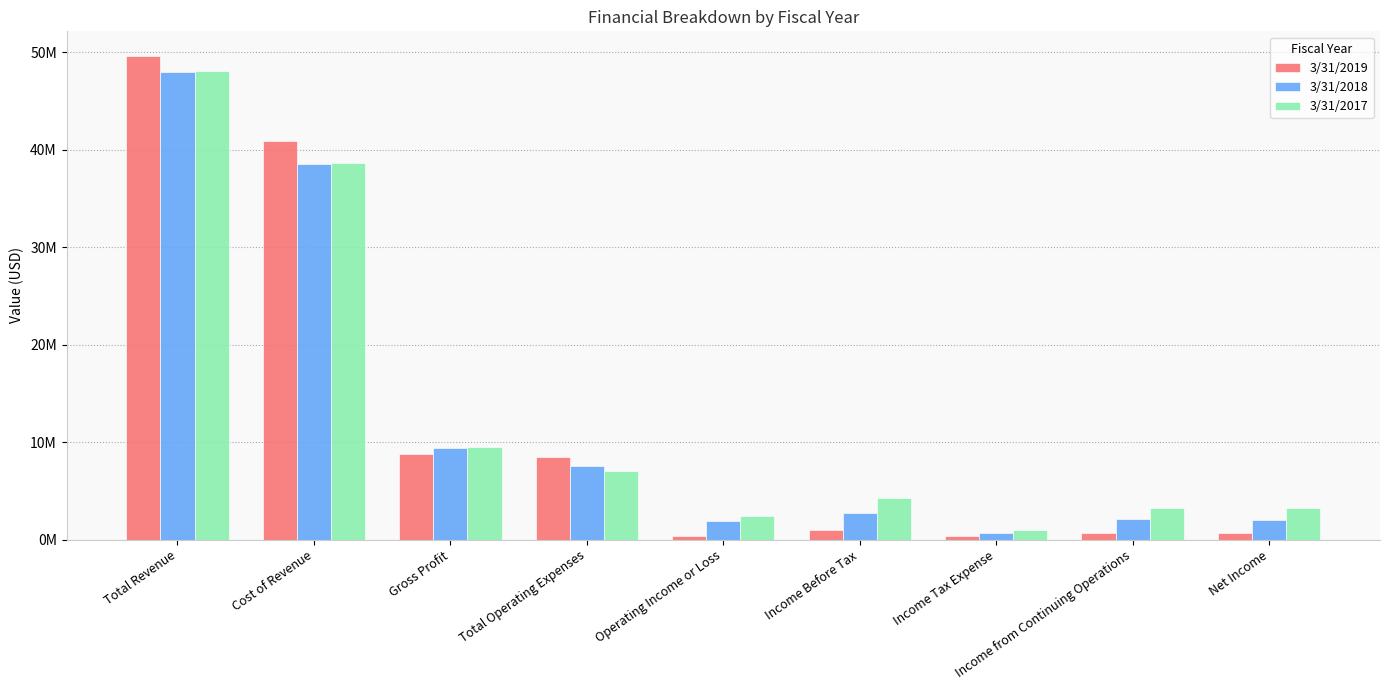

Which series has the widest spread of values?

3/31/2019